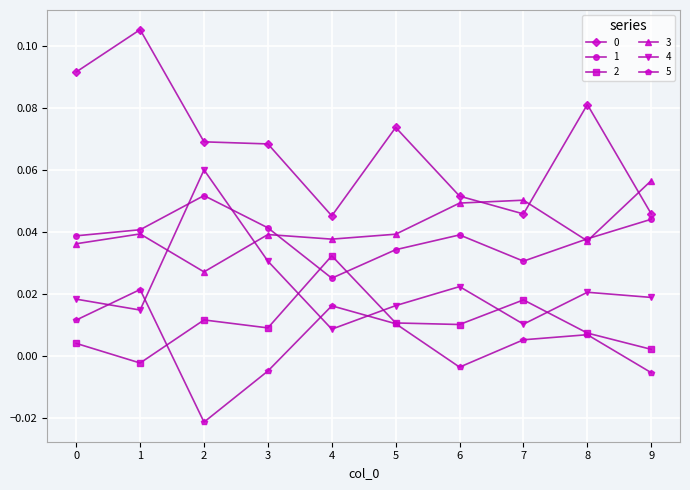

True or false: 4 has more than 0 interior local peaks.

True